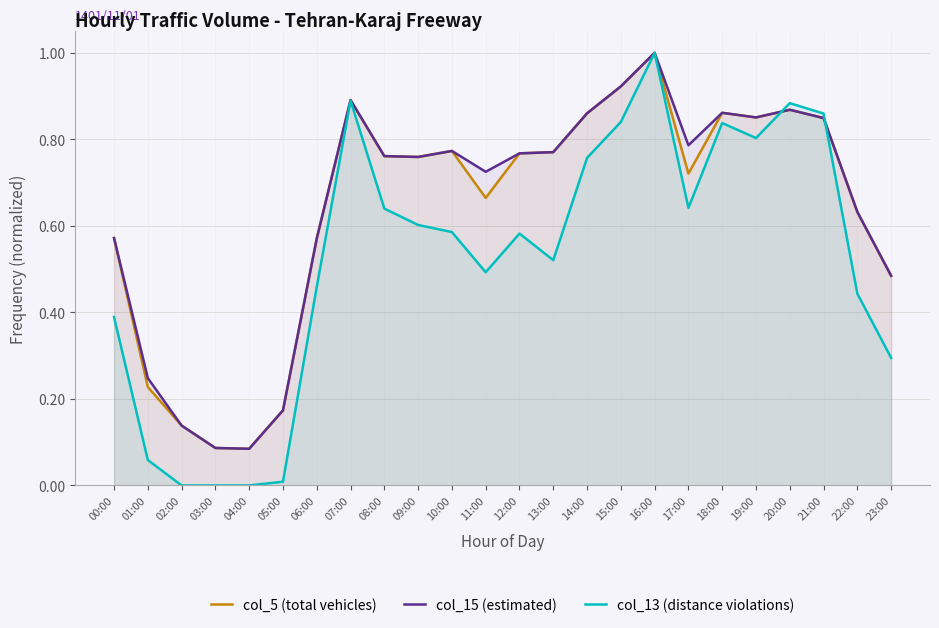

Rank the categories by col_5 (total vehicles) value from lowest to highest.

04:00, 03:00, 02:00, 05:00, 01:00, 23:00, 06:00, 00:00, 22:00, 11:00, 17:00, 09:00, 08:00, 12:00, 13:00, 10:00, 21:00, 19:00, 14:00, 18:00, 20:00, 07:00, 15:00, 16:00